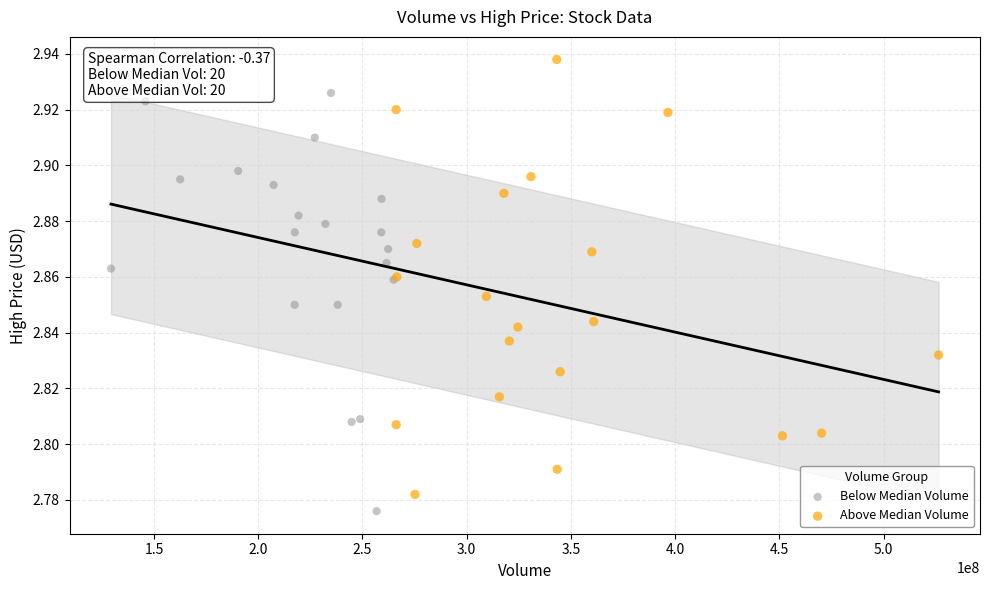

Which series reaches the maximum Y coordinate?

Above Median Volume